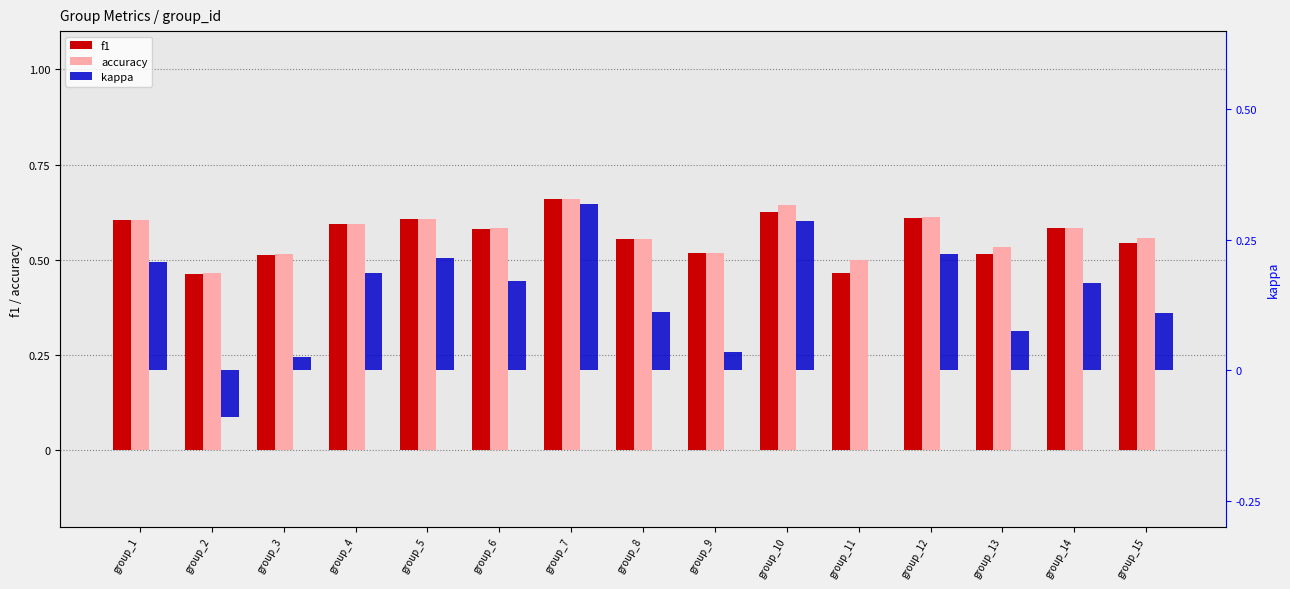

Reading left to right, what are all the values shown in this chart?

f1: group_1=0.6	group_2=0.5	group_3=0.5	group_4=0.6	group_5=0.6	group_6=0.6	group_7=0.7	group_8=0.6	group_9=0.5	group_10=0.6	group_11=0.5	group_12=0.6	group_13=0.5	group_14=0.6	group_15=0.5
accuracy: group_1=0.6	group_2=0.5	group_3=0.5	group_4=0.6	group_5=0.6	group_6=0.6	group_7=0.7	group_8=0.6	group_9=0.5	group_10=0.6	group_11=0.5	group_12=0.6	group_13=0.5	group_14=0.6	group_15=0.6
kappa: group_1=0.2	group_2=-0.1	group_3=0.0	group_4=0.2	group_5=0.2	group_6=0.2	group_7=0.3	group_8=0.1	group_9=0.0	group_10=0.3	group_11=0.0	group_12=0.2	group_13=0.1	group_14=0.2	group_15=0.1